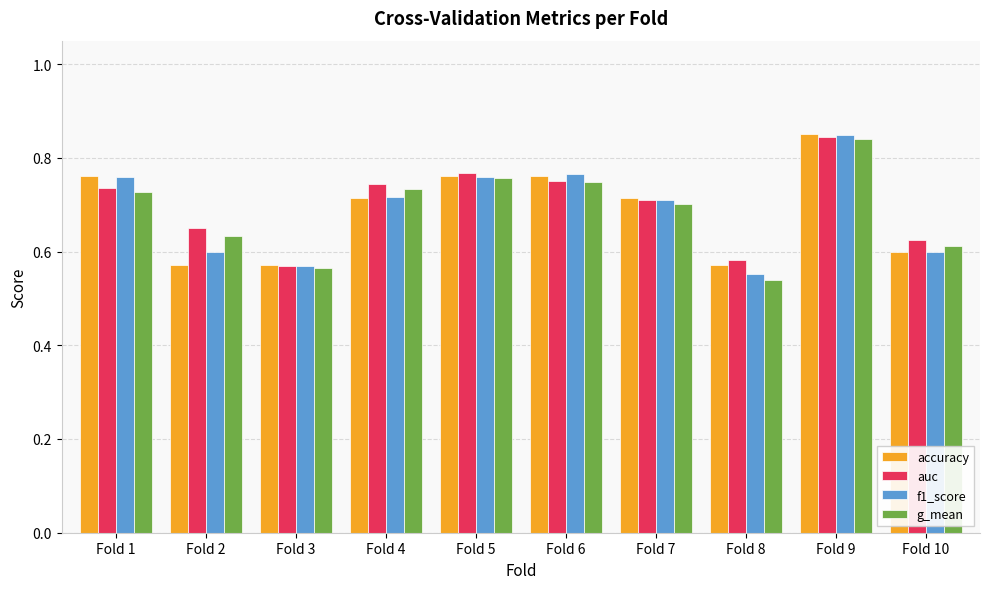

How many bars are there in total?

40